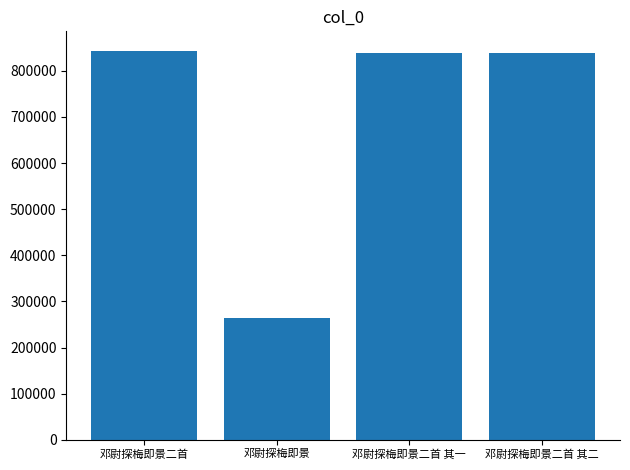

What is the label of the 3rd bar from the left?

邓尉探梅即景二首 其一